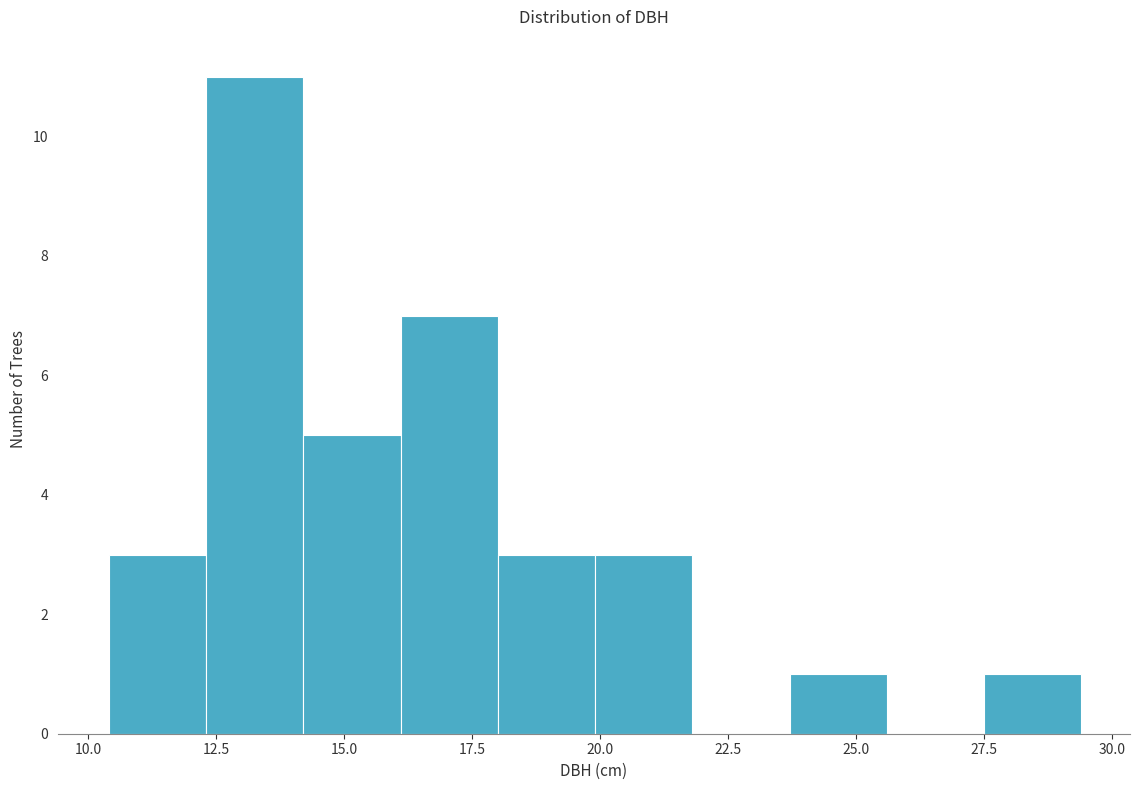

Around what value on the x-axis is the tallest bar? Give the approximate position of its centre, as read against the axis.

13.5